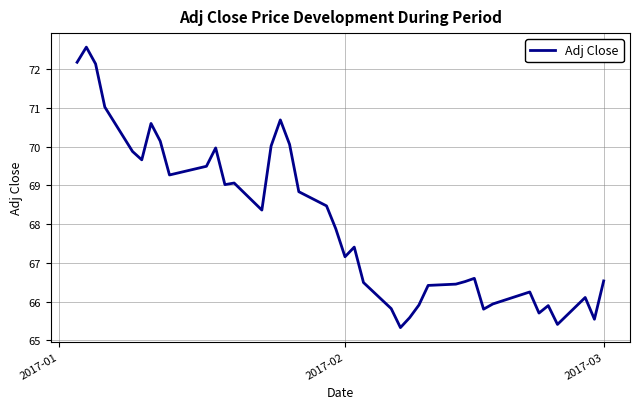

What is the maximum value shown in the chart?

72.6